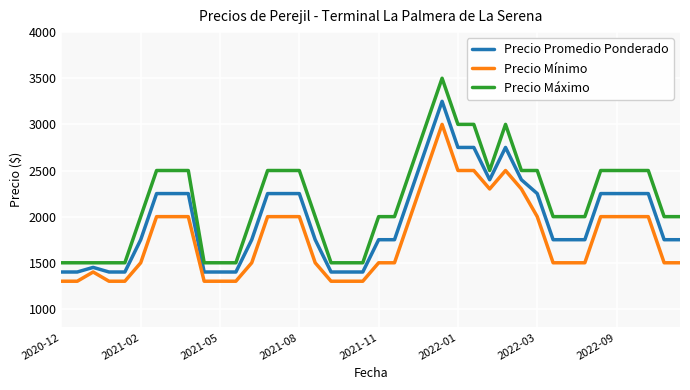

Which series has the widest spread of values?

Precio Máximo